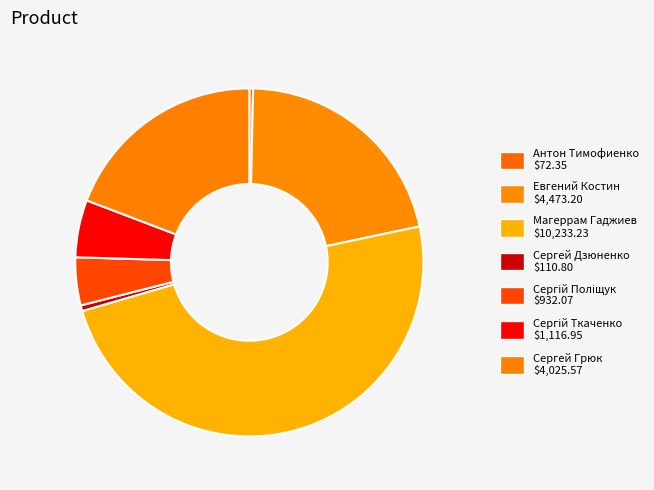

How many slices are in this pie chart?

7